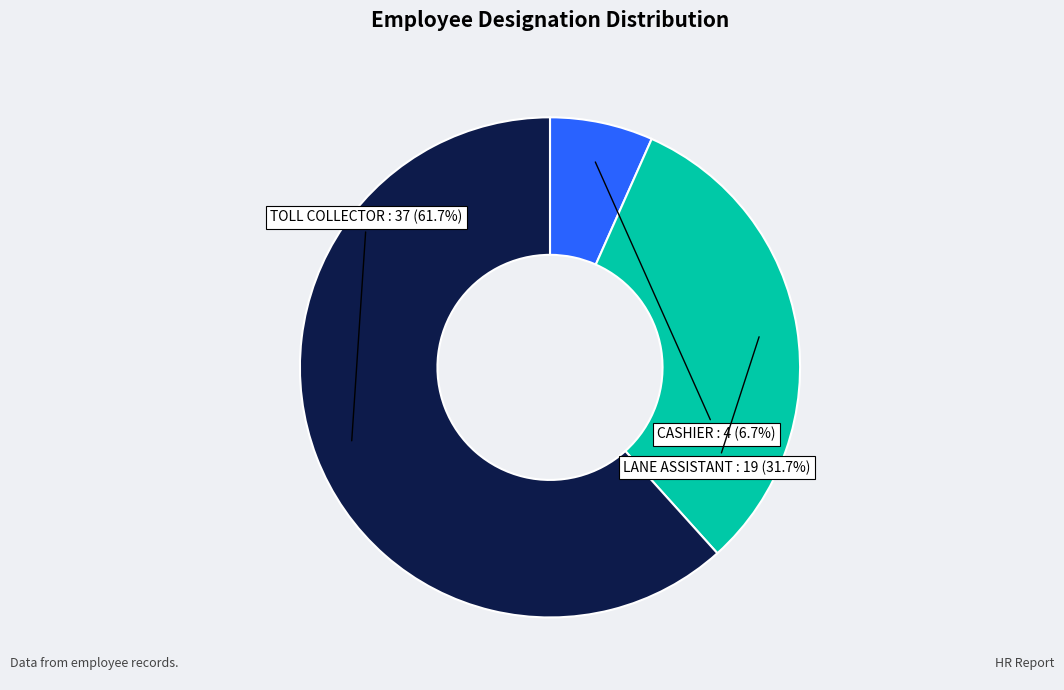

Count the number of slices in the pie.

3